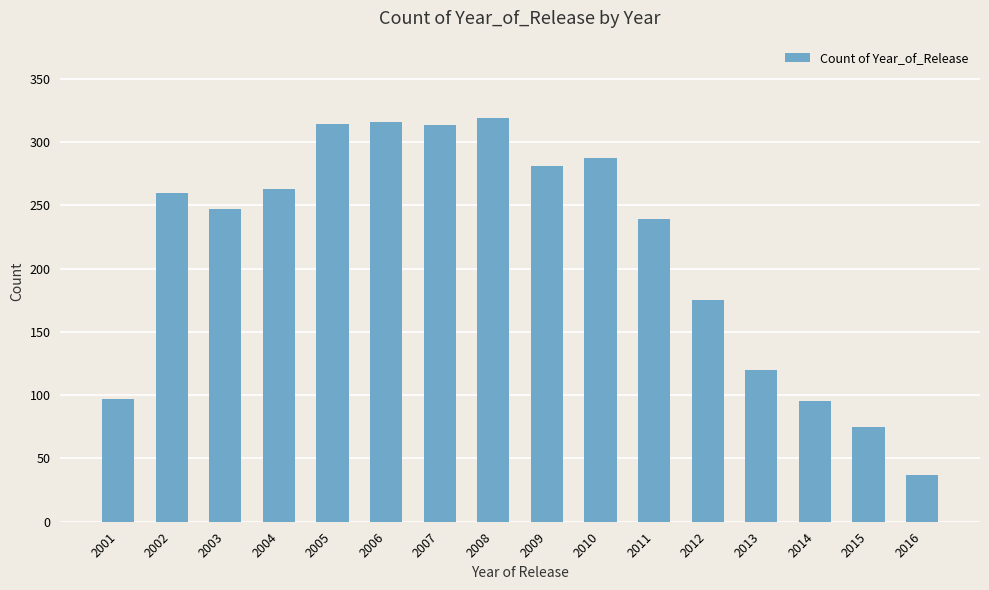

At which label is the value closest to 178?

2012